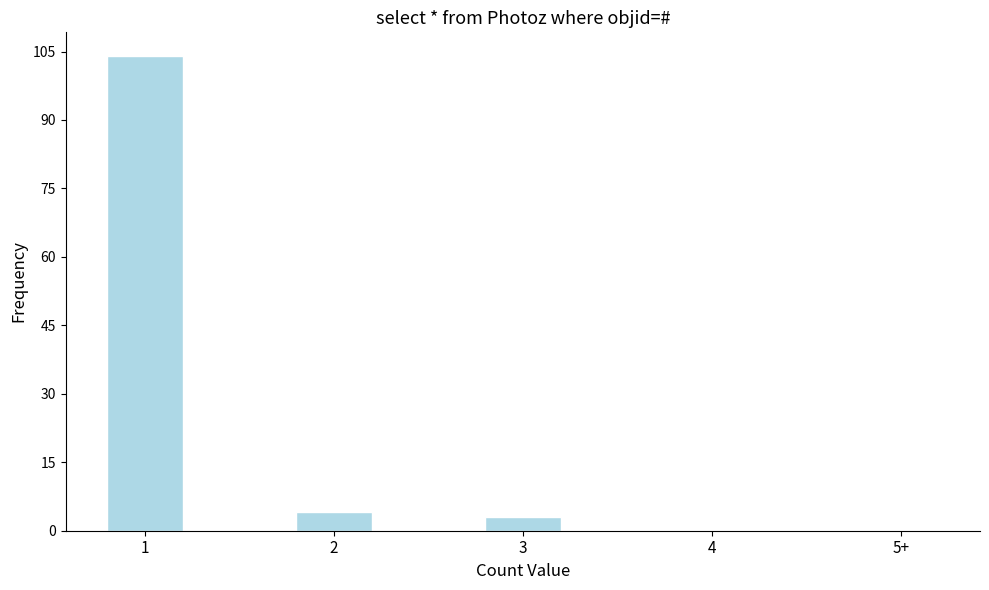

Reading left to right, transcribe all the data shown in this chart.

1=104	2=4	3=3	4=0	5+=0